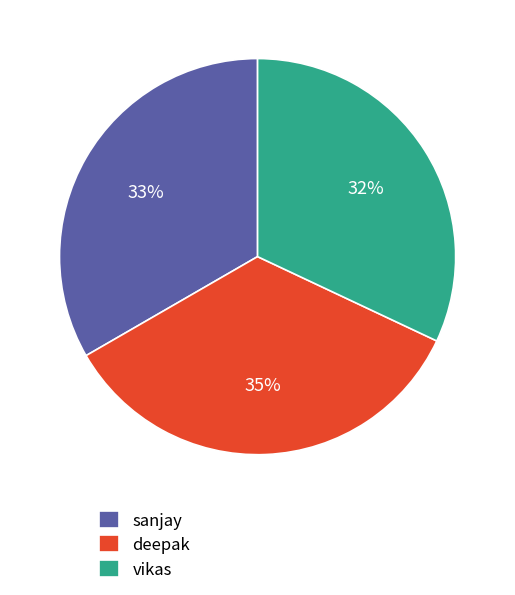

Approximately how many times larger is the value at vikas compared to deepak?

0.9